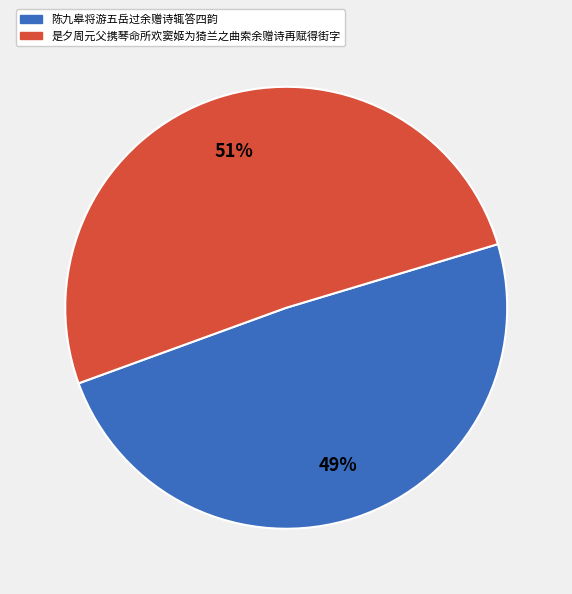

Rank the categories by value from lowest to highest.

陈九皋将游五岳过余赠诗辄答四韵, 是夕周元父携琴命所欢窦姬为猗兰之曲索余赠诗再赋得街字